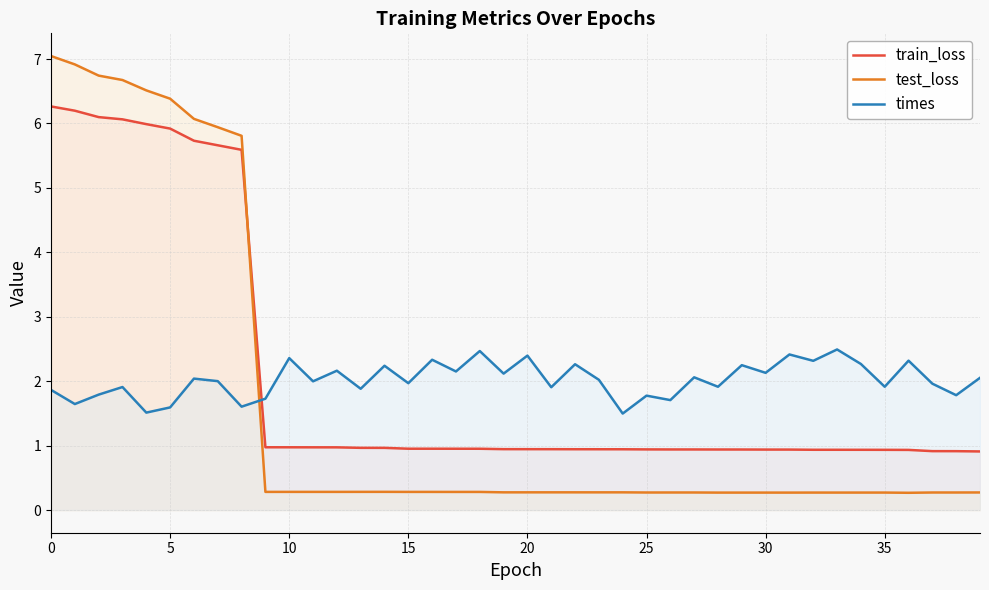

What is the maximum value shown in the chart?

7.0